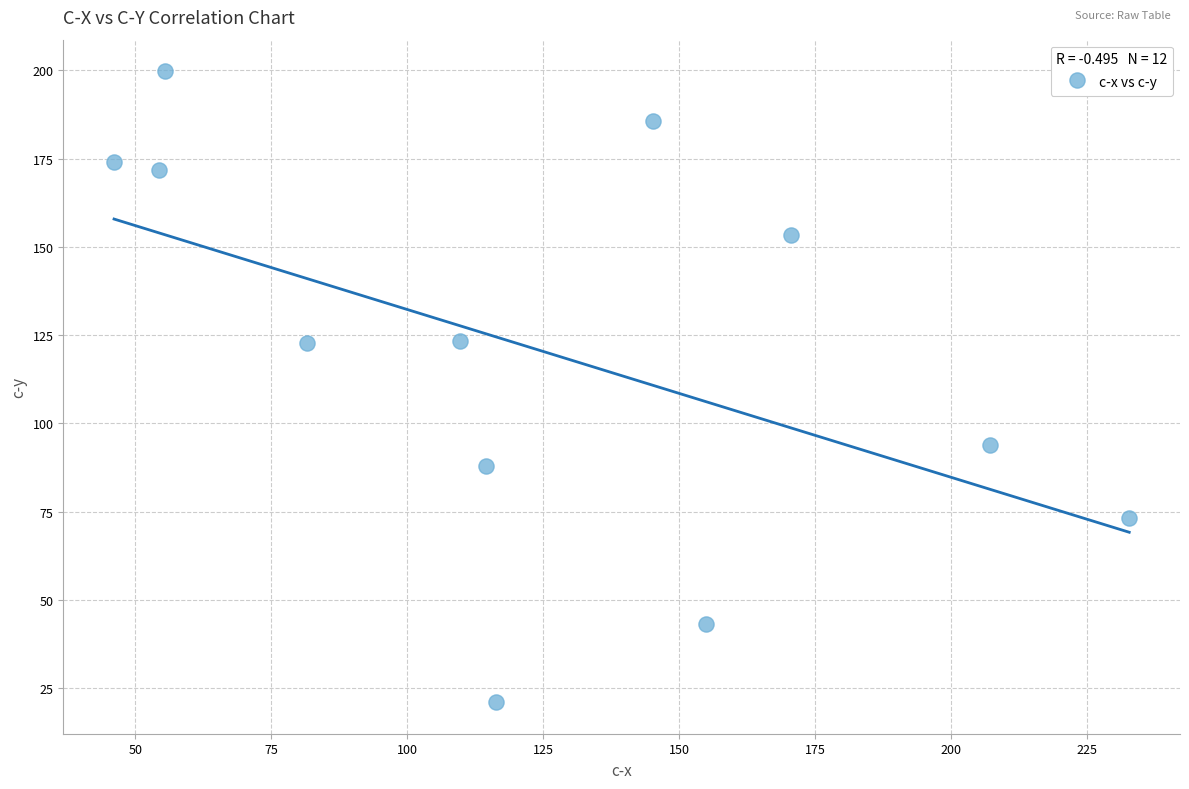

What is the average Y value?

120.8